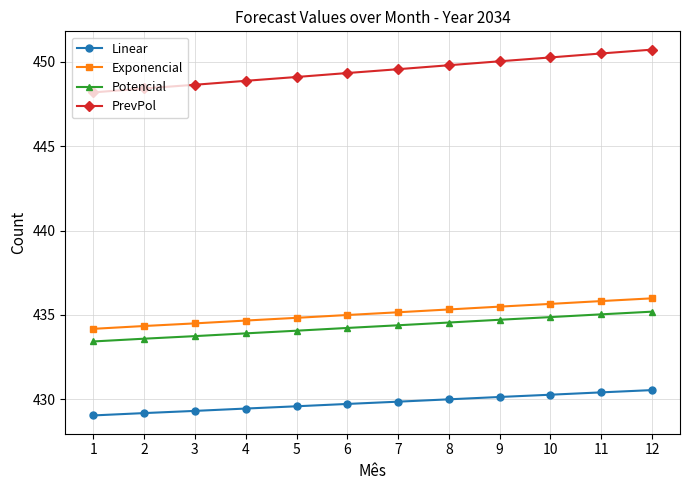

Reading left to right, list all the values displayed in this chart.

Linear: 429.0	429.2	429.3	429.5	429.6	429.7	429.9	430.0	430.1	430.3	430.4	430.5
Exponencial: 434.2	434.3	434.5	434.7	434.8	435.0	435.2	435.3	435.5	435.7	435.8	436.0
Potencial: 433.4	433.6	433.7	433.9	434.1	434.2	434.4	434.6	434.7	434.9	435.0	435.2
PrevPol: 448.2	448.4	448.6	448.9	449.1	449.3	449.6	449.8	450.0	450.3	450.5	450.7